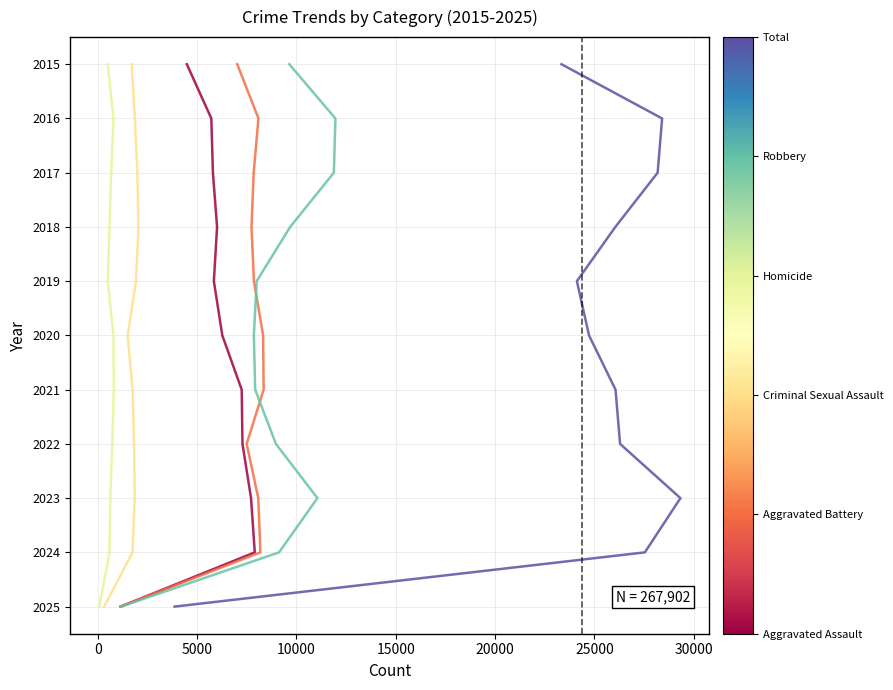

The Total series shows 2721 at 0. True or false?

False